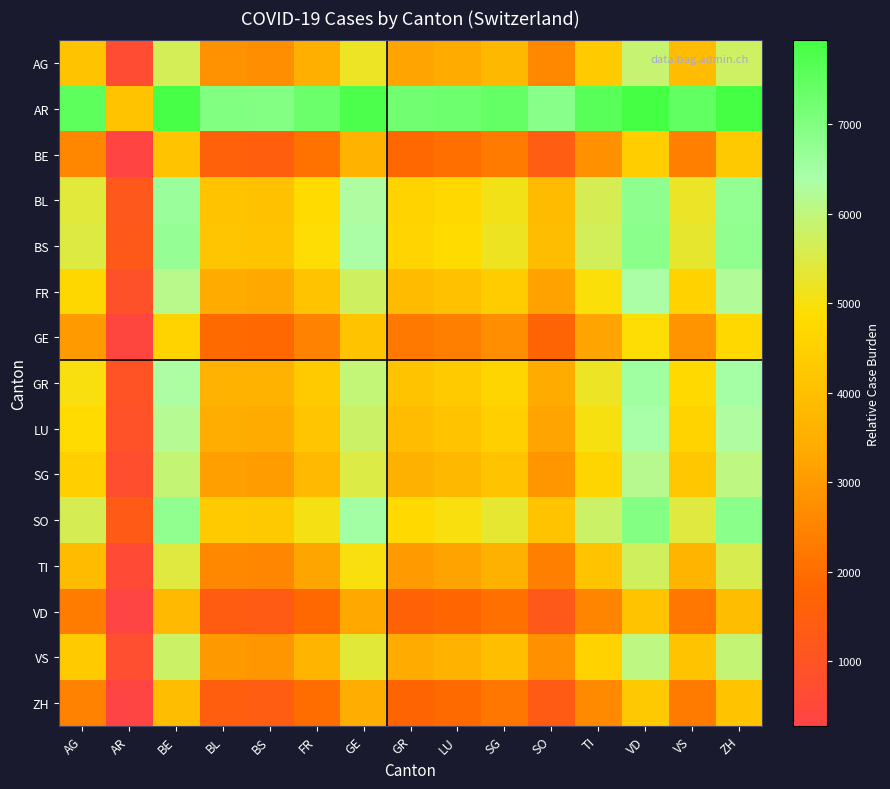

At how many categories does at least one series exceed 7507?

6